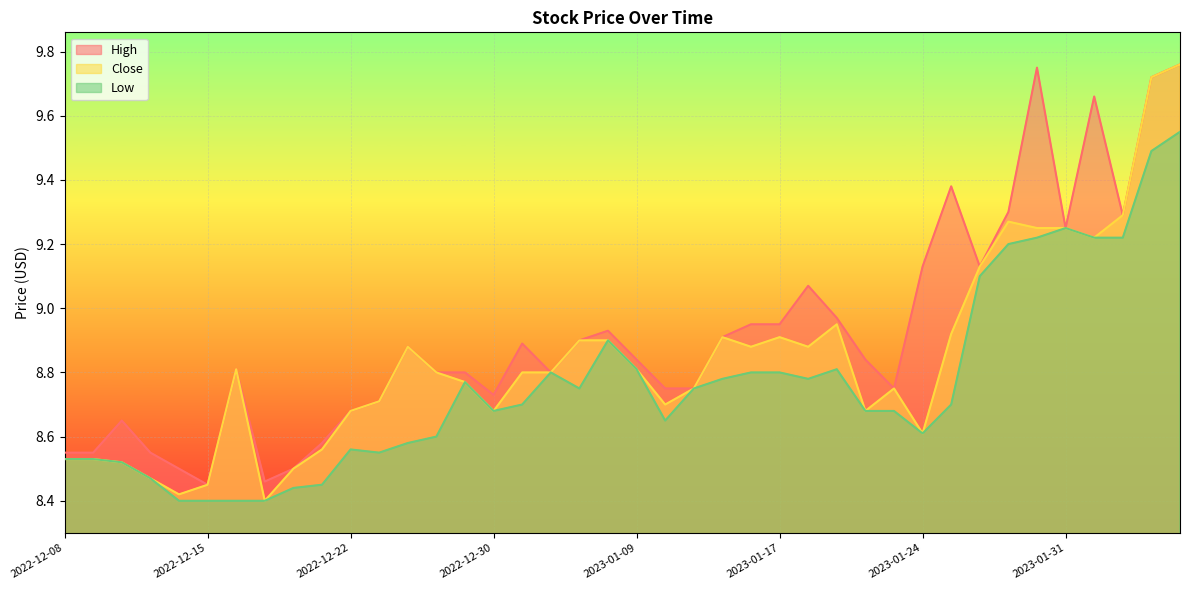

True or false: Close has more than 2 interior local peaks.

True